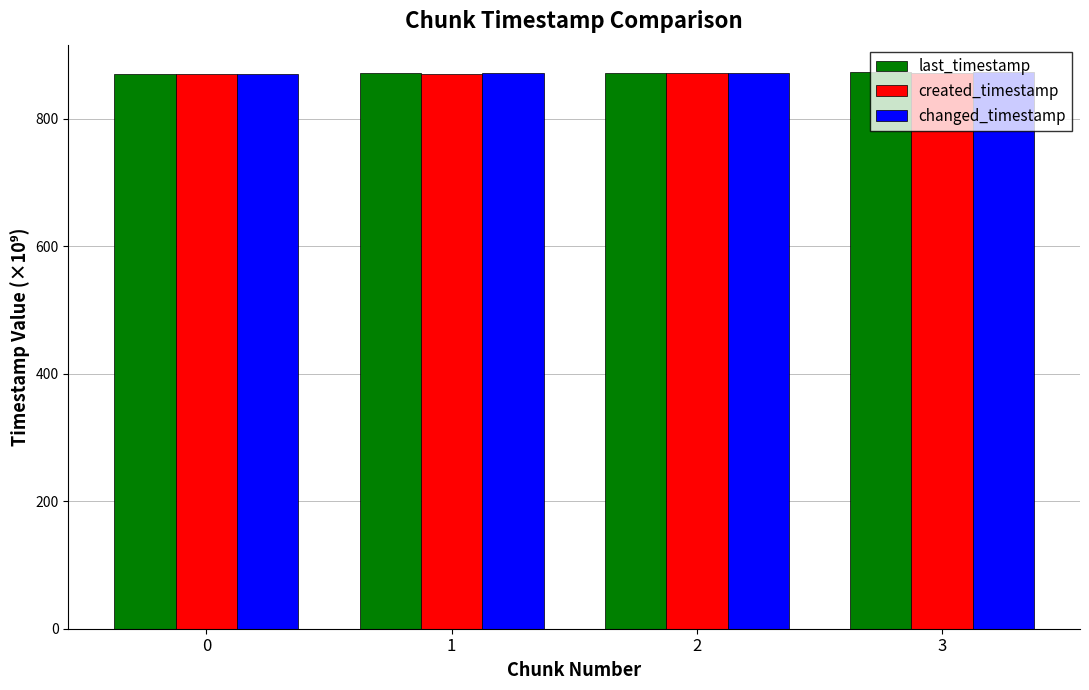

How many groups of bars are there?

4